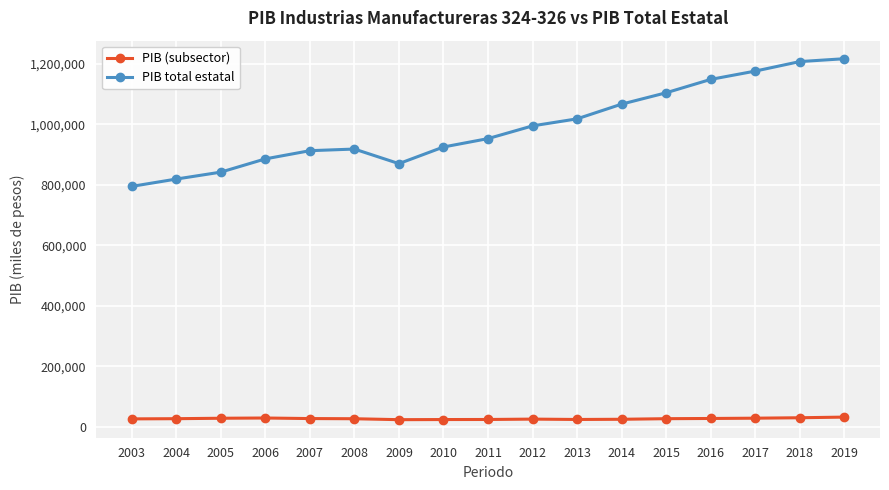

How many data points does each series have?

17